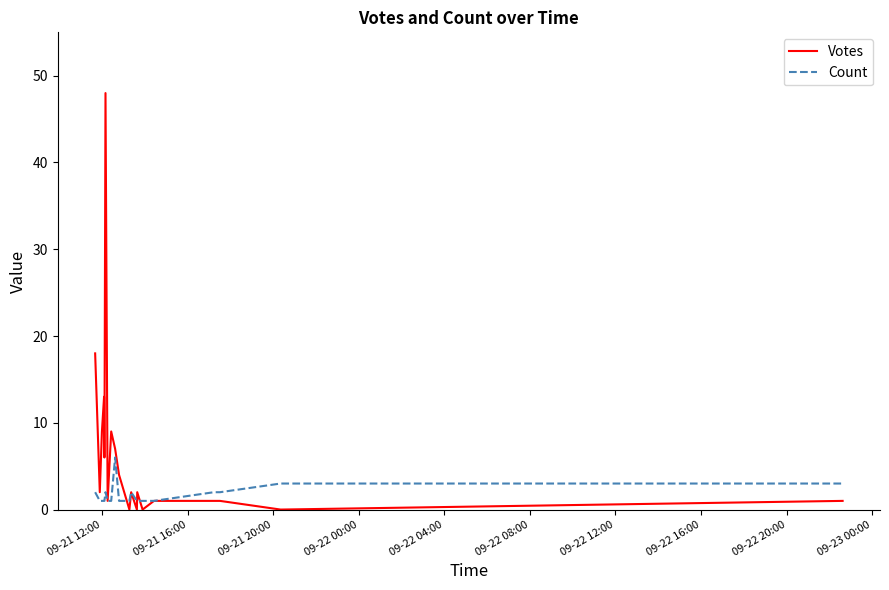

What is the highest value of the Votes series?

48